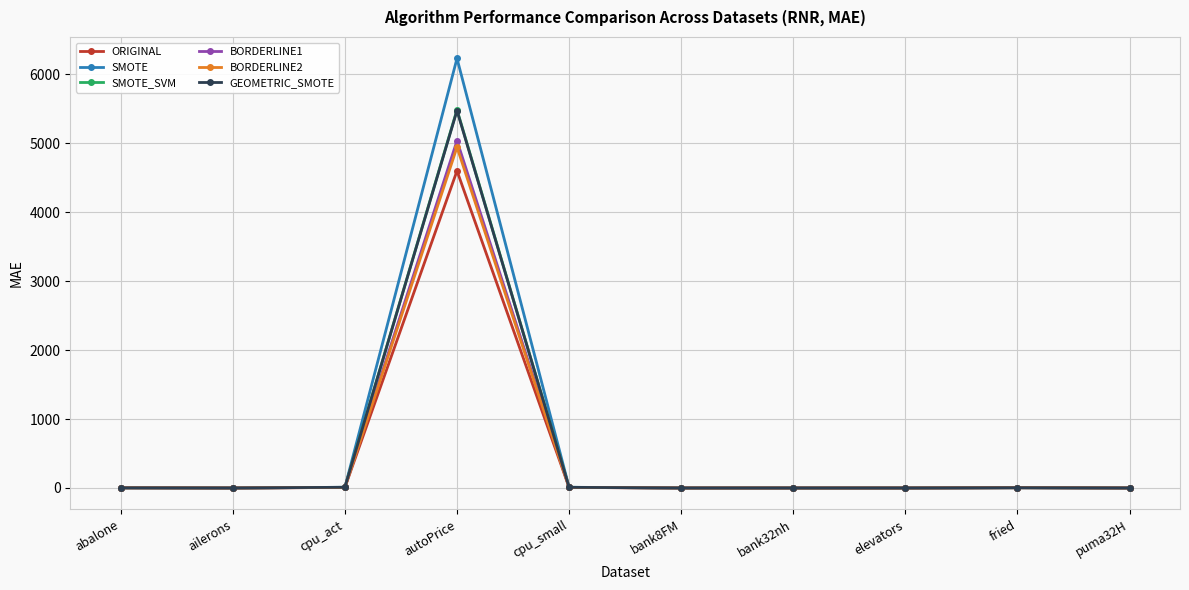

The value of GEOMETRIC_SMOTE at puma32H is 0.0. True or false?

True